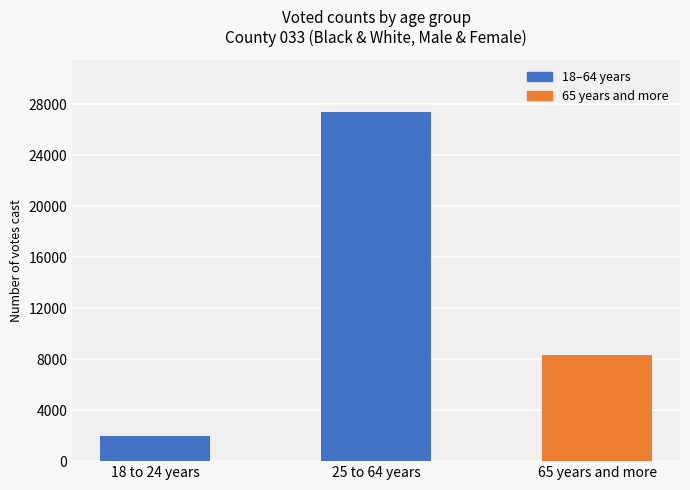

What is the greatest value displayed?

27412